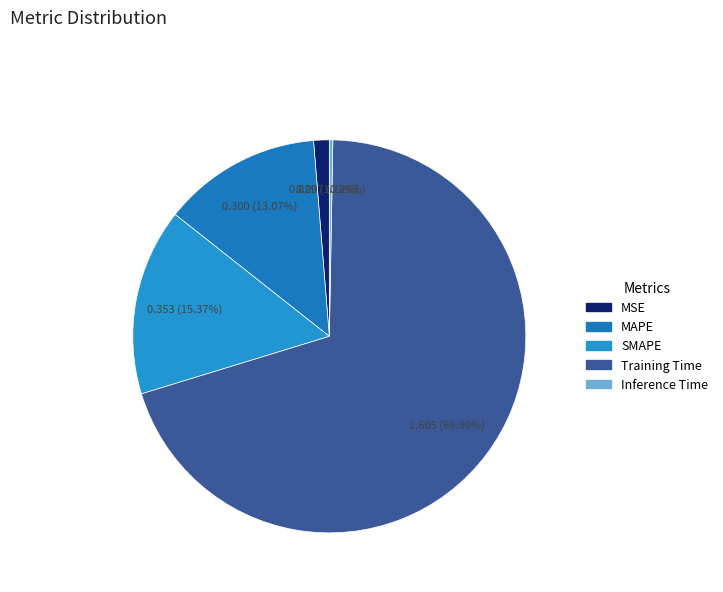

Between Training Time and SMAPE, which is larger?

Training Time